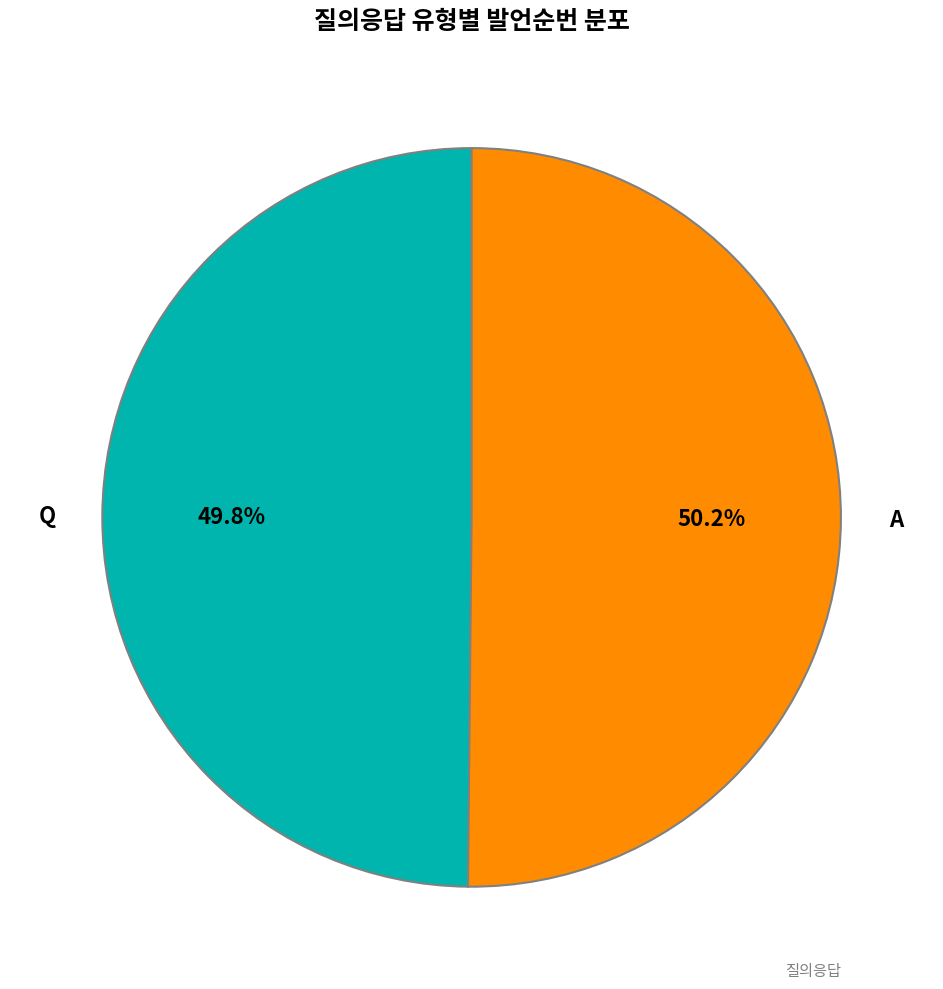

Is there any slice that represents more than half of the pie?

Yes